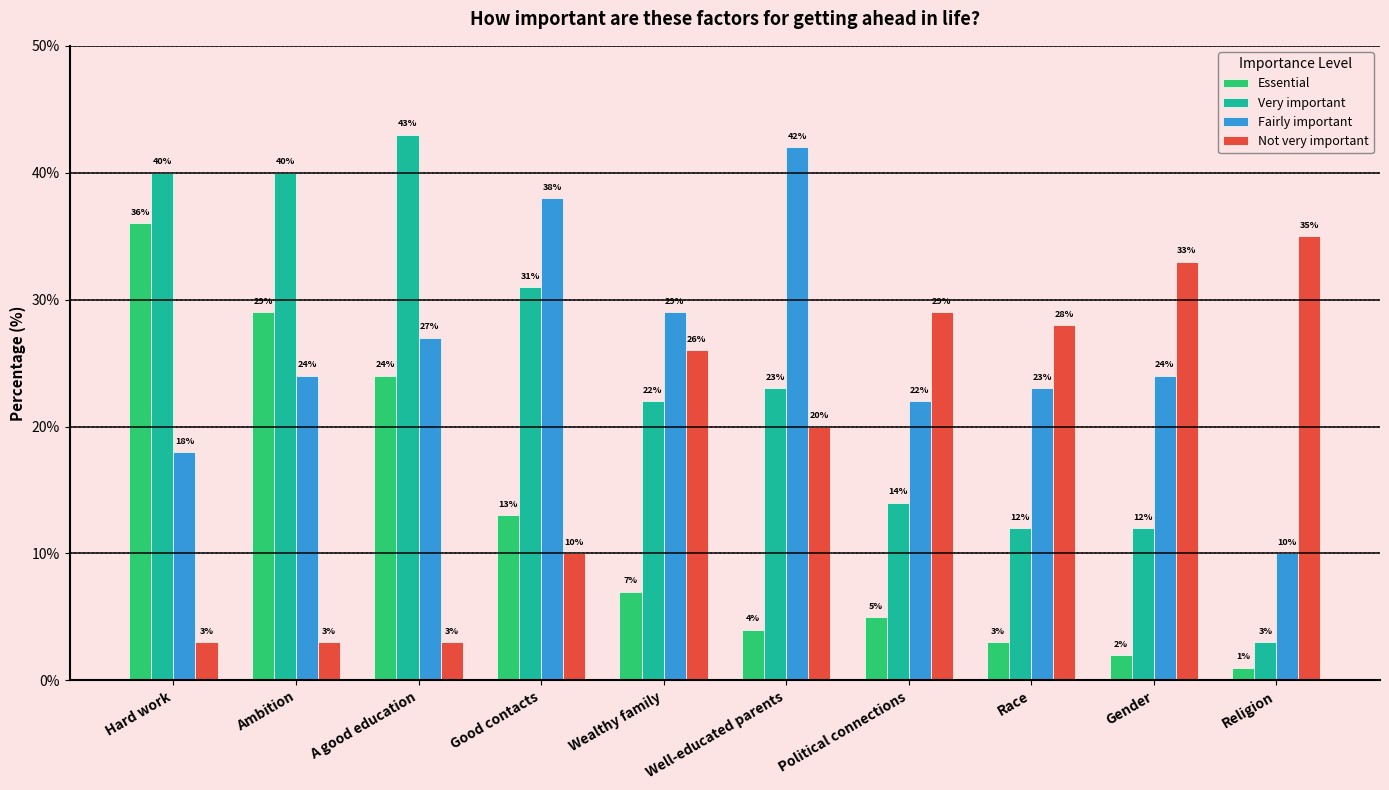

List the series in order of their peak value, lowest first.

Not very important, Essential, Fairly important, Very important